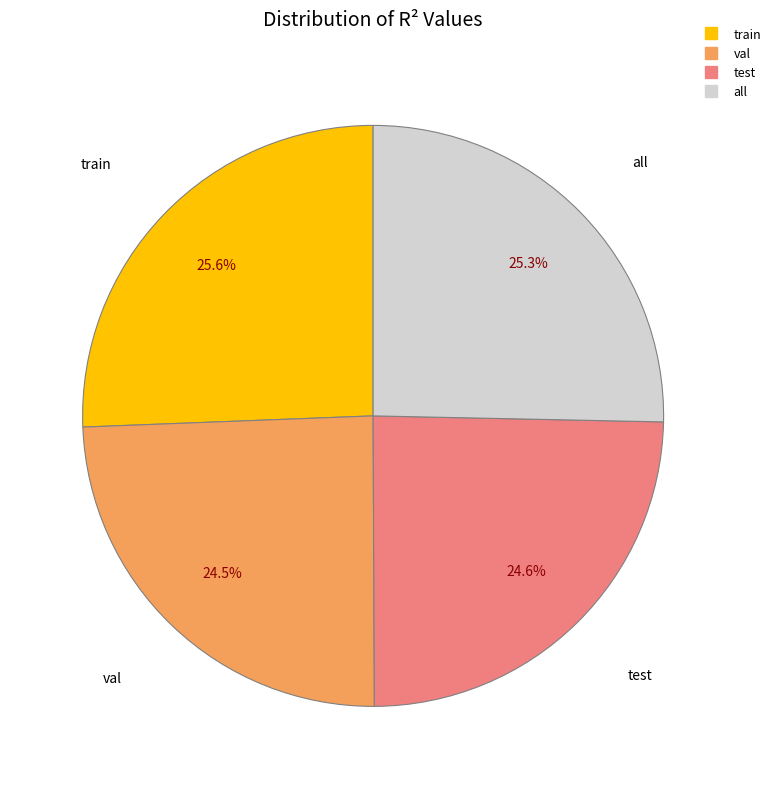

Do val and test together represent more than half of the pie?

No